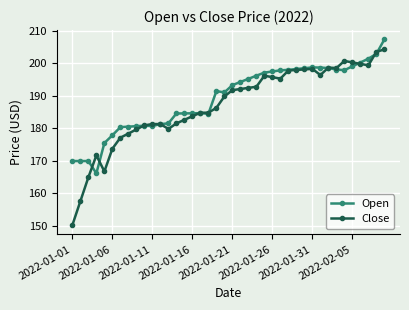

True or false: Close has more than 2 interior local peaks.

True